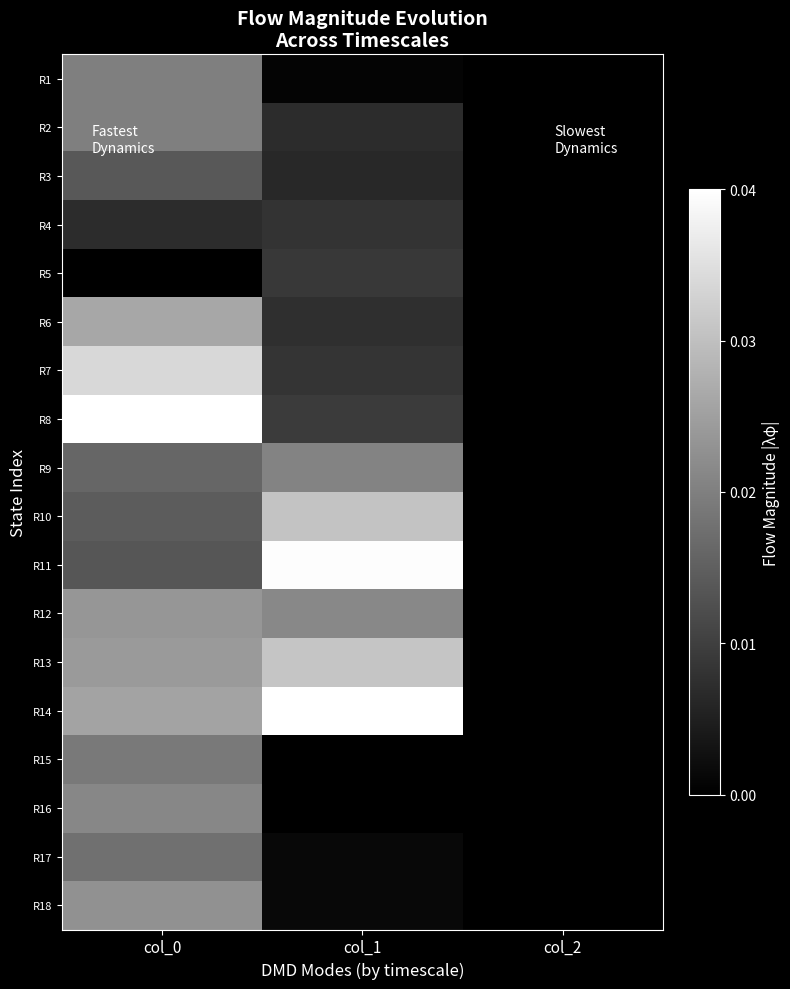

Reading left to right, list all the values displayed in this chart.

R1: col_0=0.5	col_1=0.0	col_2=0.0
R2: col_0=0.5	col_1=0.2	col_2=0.0
R3: col_0=0.3	col_1=0.2	col_2=0.0
R4: col_0=0.2	col_1=0.2	col_2=0.0
R5: col_0=0.0	col_1=0.2	col_2=0.0
R6: col_0=0.7	col_1=0.2	col_2=0.0
R7: col_0=0.8	col_1=0.2	col_2=0.0
R8: col_0=1.0	col_1=0.2	col_2=0.0
R9: col_0=0.4	col_1=0.5	col_2=0.0
R10: col_0=0.4	col_1=0.8	col_2=0.0
R11: col_0=0.3	col_1=1.0	col_2=0.0
R12: col_0=0.6	col_1=0.5	col_2=0.0
R13: col_0=0.6	col_1=0.8	col_2=0.0
R14: col_0=0.6	col_1=1.0	col_2=0.0
R15: col_0=0.5	col_1=0.0	col_2=0.0
R16: col_0=0.5	col_1=0.0	col_2=0.0
R17: col_0=0.4	col_1=0.0	col_2=0.0
R18: col_0=0.6	col_1=0.0	col_2=0.0